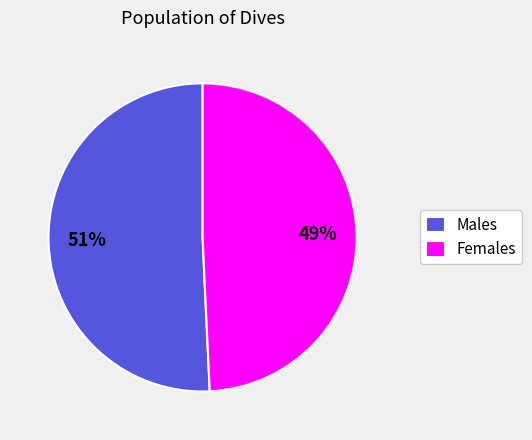

Count the number of slices in the pie.

2